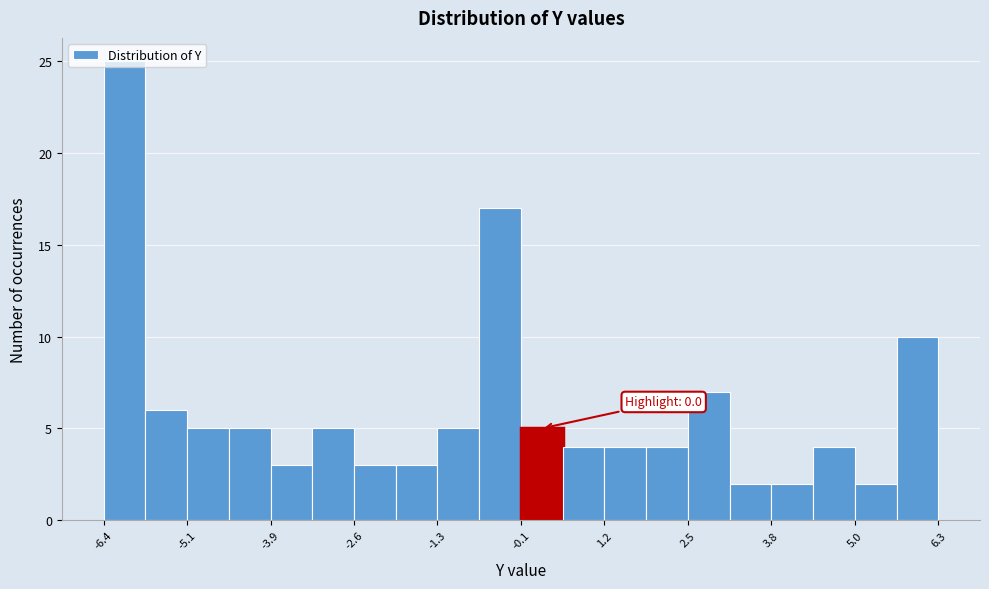

Around what value on the x-axis is the tallest bar? Give the approximate position of its centre, as read against the axis.

-6.0